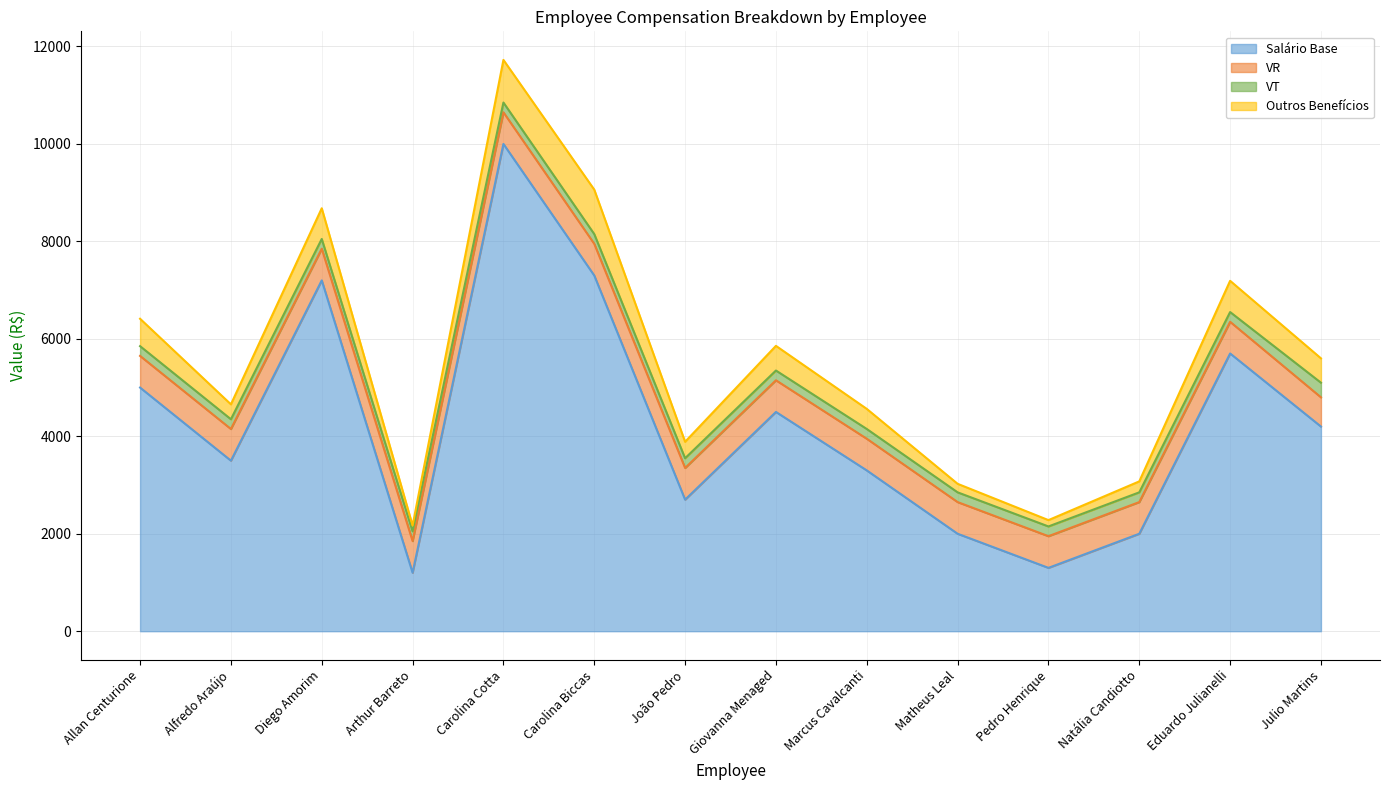

What is the maximum value for Salário Base?

10000.0